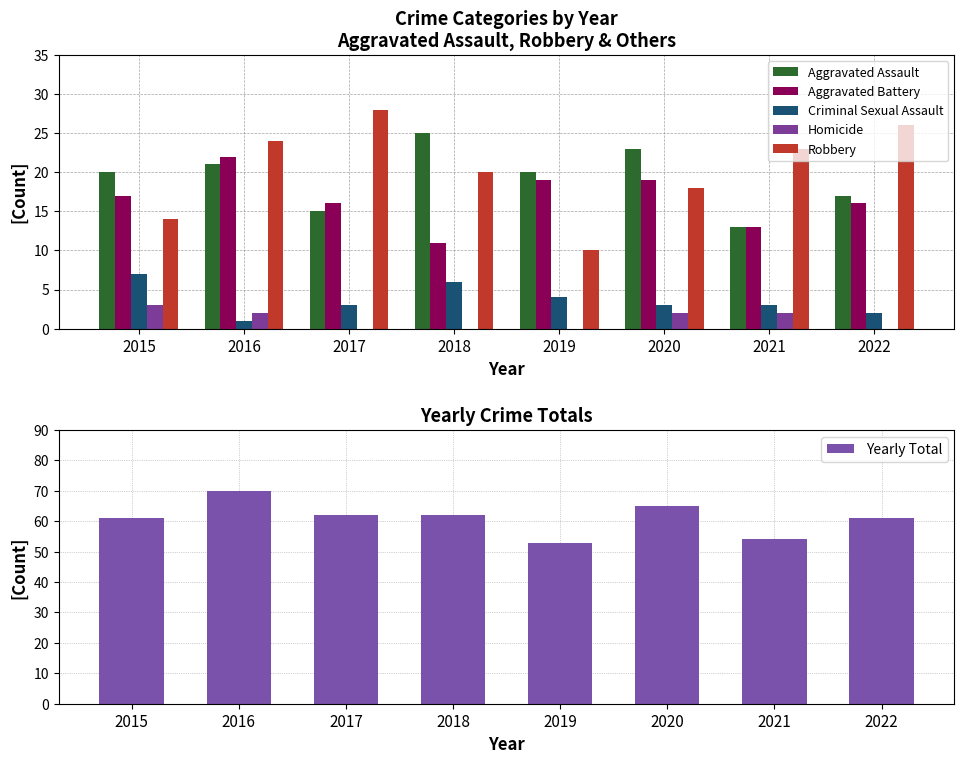

At 2020, list the series in order from largest to smallest.

Yearly Total, Aggravated Assault, Aggravated Battery, Robbery, Criminal Sexual Assault, Homicide